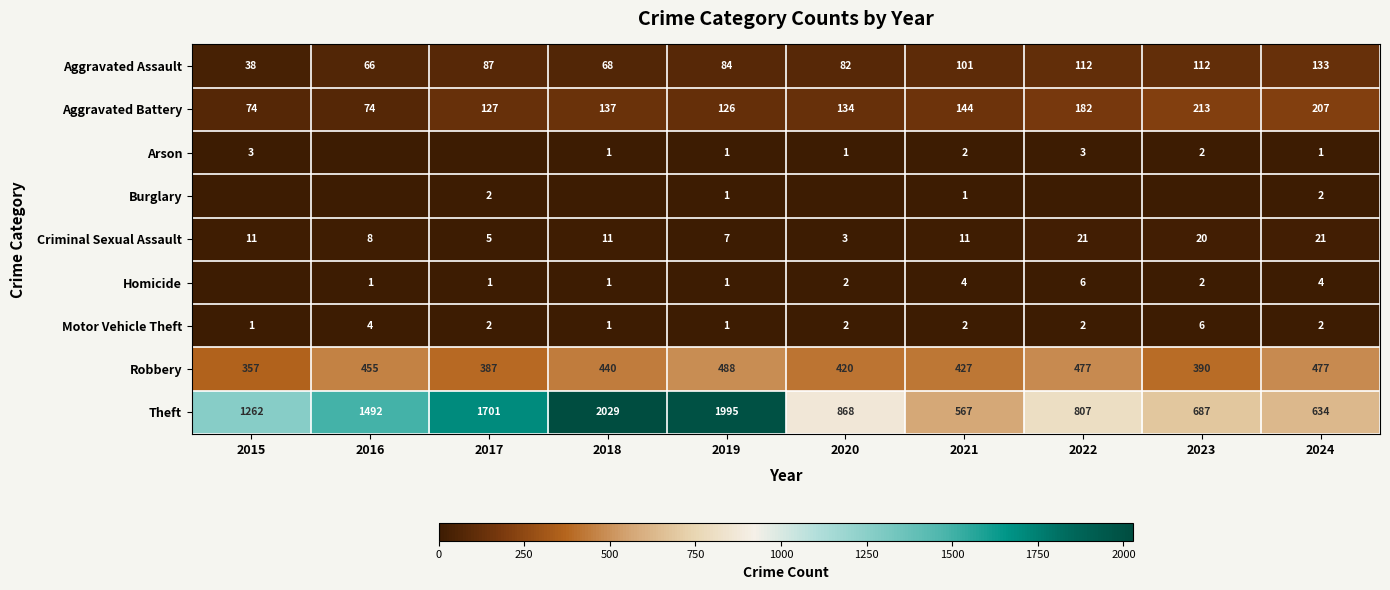

What value does the Aggravated Battery series have at 2020?

134